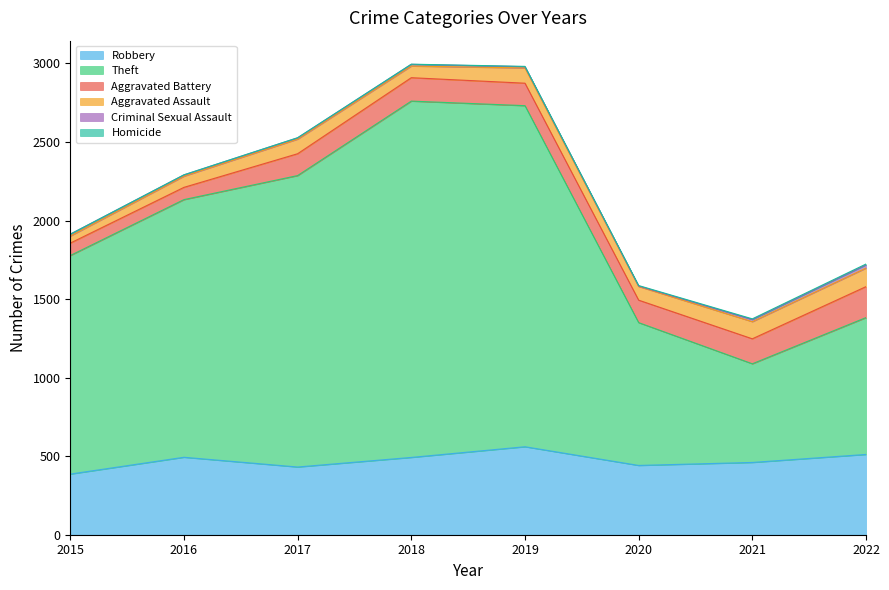

At which category is the sum across all series the highest?

2018